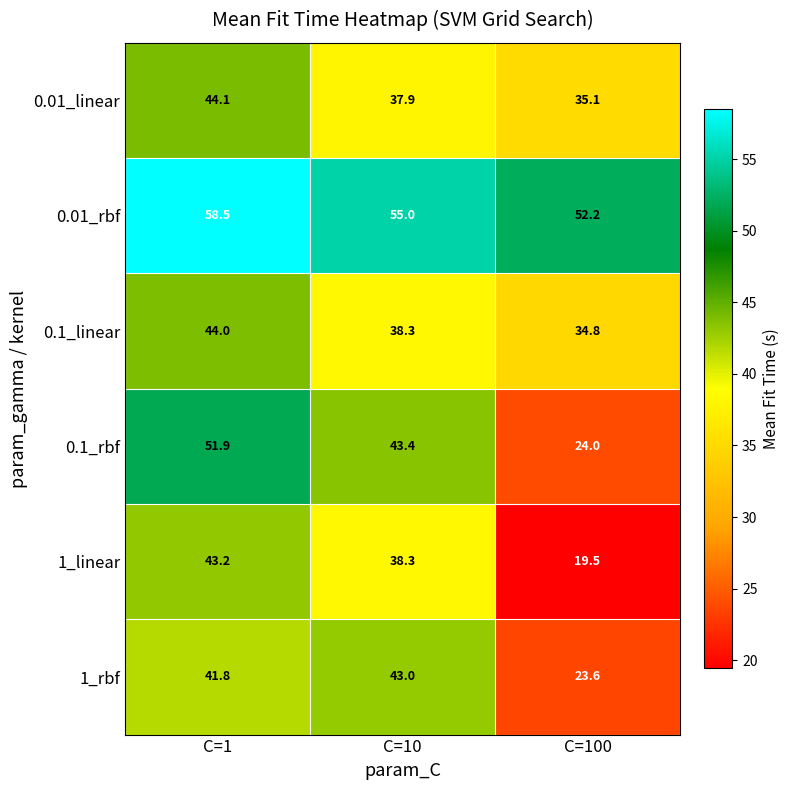

Read the 0.1_linear value at C=1.

44.0